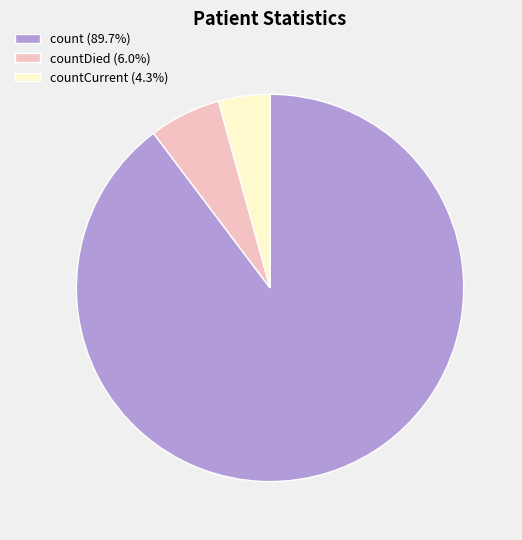

Approximately how many times larger is the value at countDied (6.0%) compared to countCurrent (4.3%)?

1.4